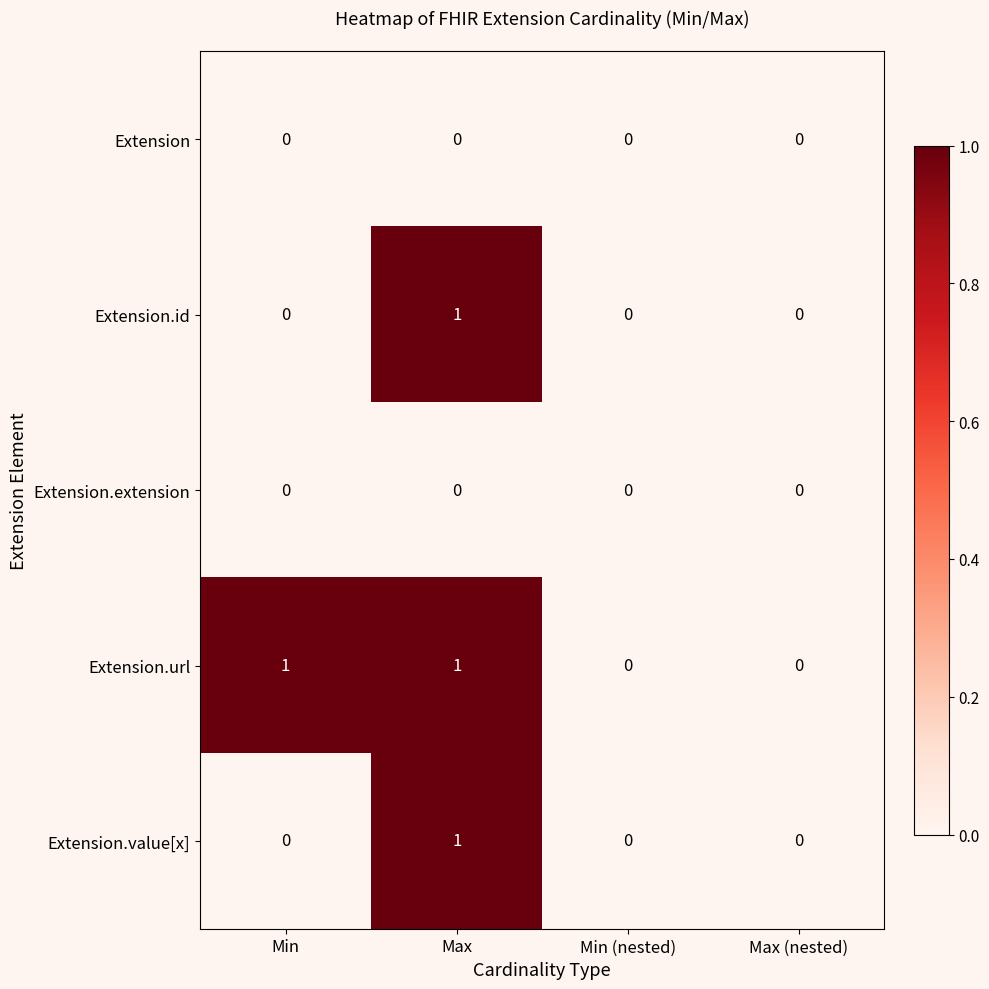

Reading left to right, list all the values displayed in this chart.

Extension: Min=0	Max=0	Min (nested)=0	Max (nested)=0
Extension.id: Min=0	Max=1	Min (nested)=0	Max (nested)=0
Extension.extension: Min=0	Max=0	Min (nested)=0	Max (nested)=0
Extension.url: Min=1	Max=1	Min (nested)=0	Max (nested)=0
Extension.value[x]: Min=0	Max=1	Min (nested)=0	Max (nested)=0